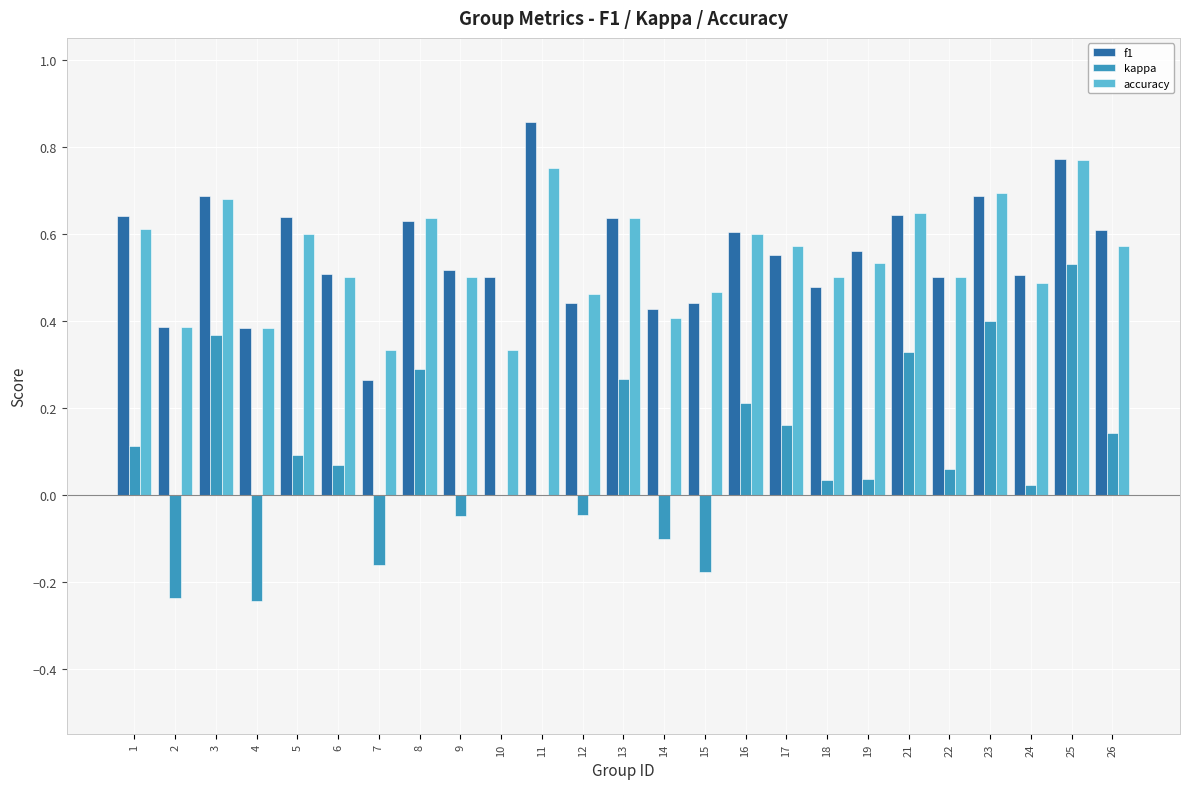

What is the total value across all series at 5?

1.3